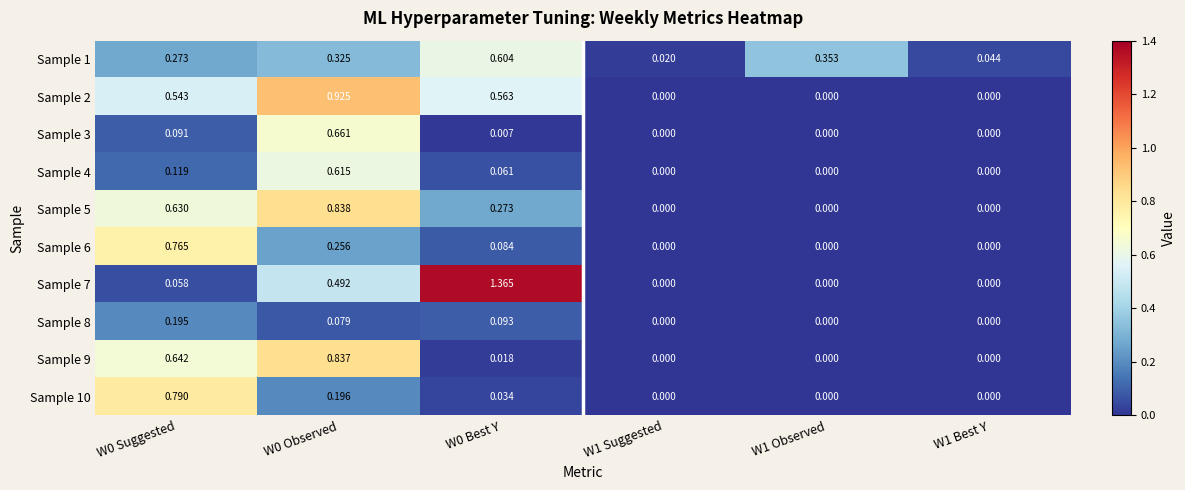

Rank the series at W0 Suggested from lowest to highest value.

Sample 7, Sample 3, Sample 4, Sample 8, Sample 1, Sample 2, Sample 5, Sample 9, Sample 6, Sample 10